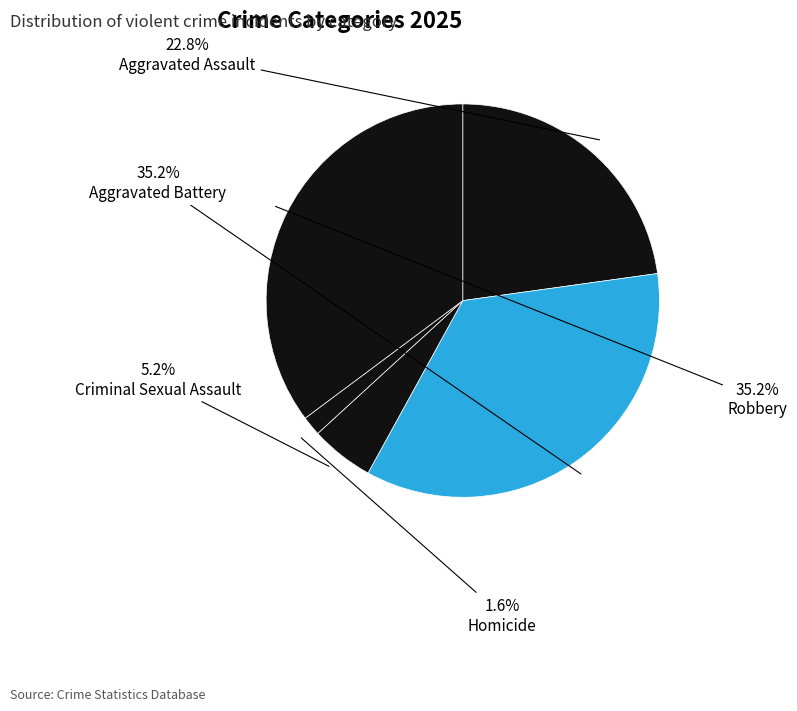

How many slices are in this pie chart?

5